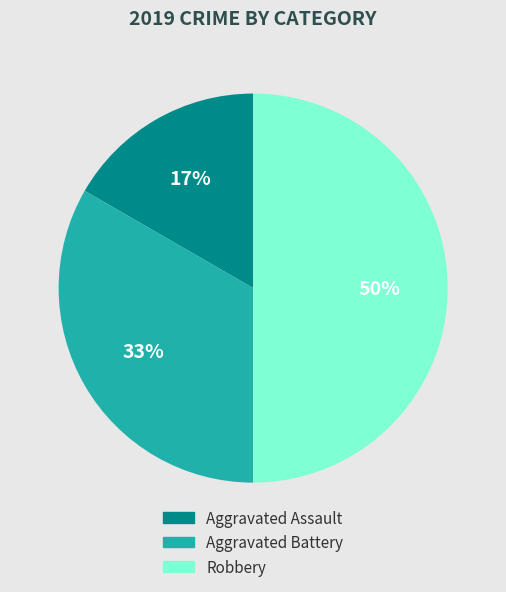

Rank the categories by value from lowest to highest.

Aggravated Assault, Aggravated Battery, Robbery